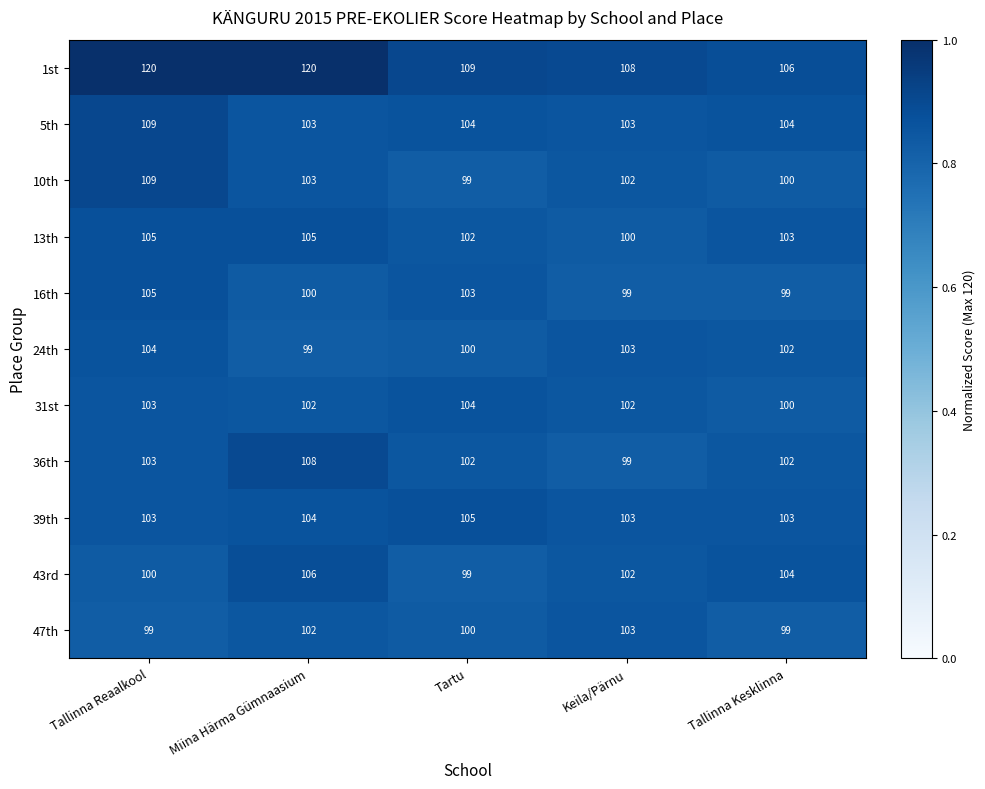

Which series has the largest total across all categories?

1st